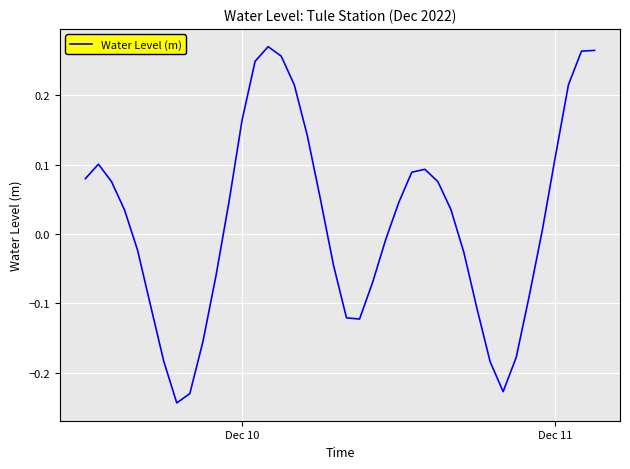

How many lines are shown in the chart?

1